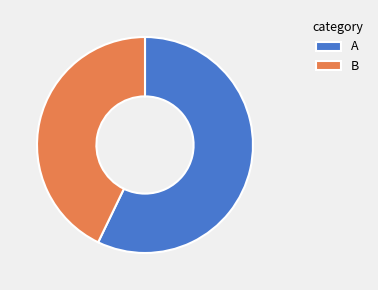

Between B and A, which is larger?

A